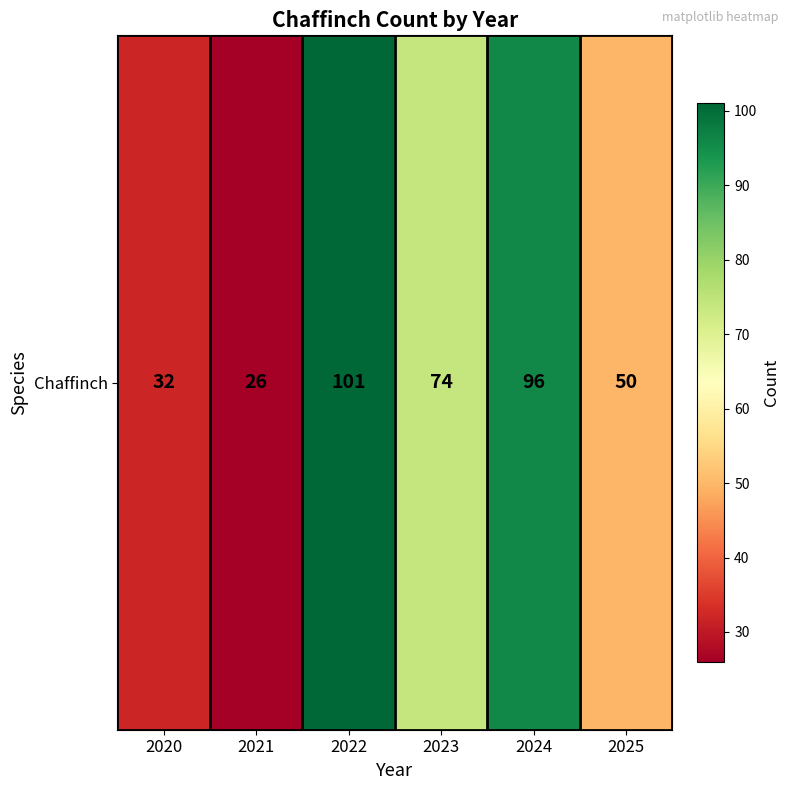

Reading left to right, transcribe all the data shown in this chart.

32	26	101	74	96	50